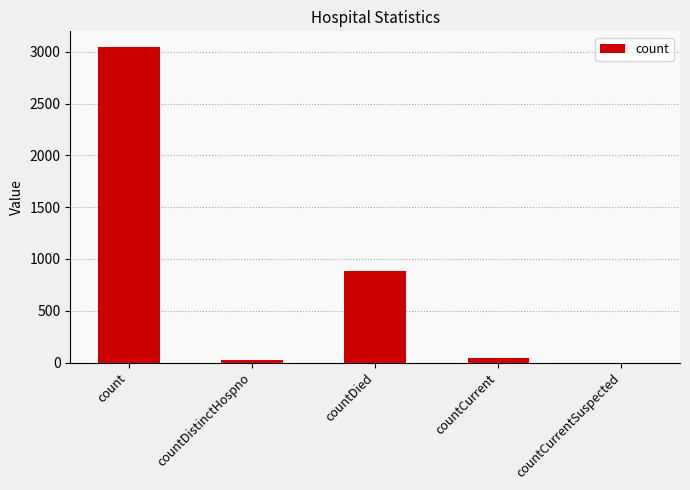

What is the average value?

801